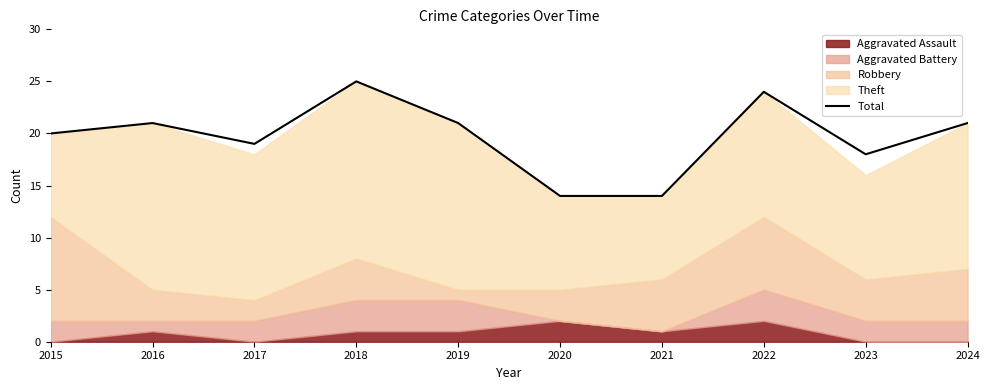

List the labels in order of value, smallest first.

2020, 2021, 2023, 2017, 2015, 2016, 2019, 2024, 2022, 2018